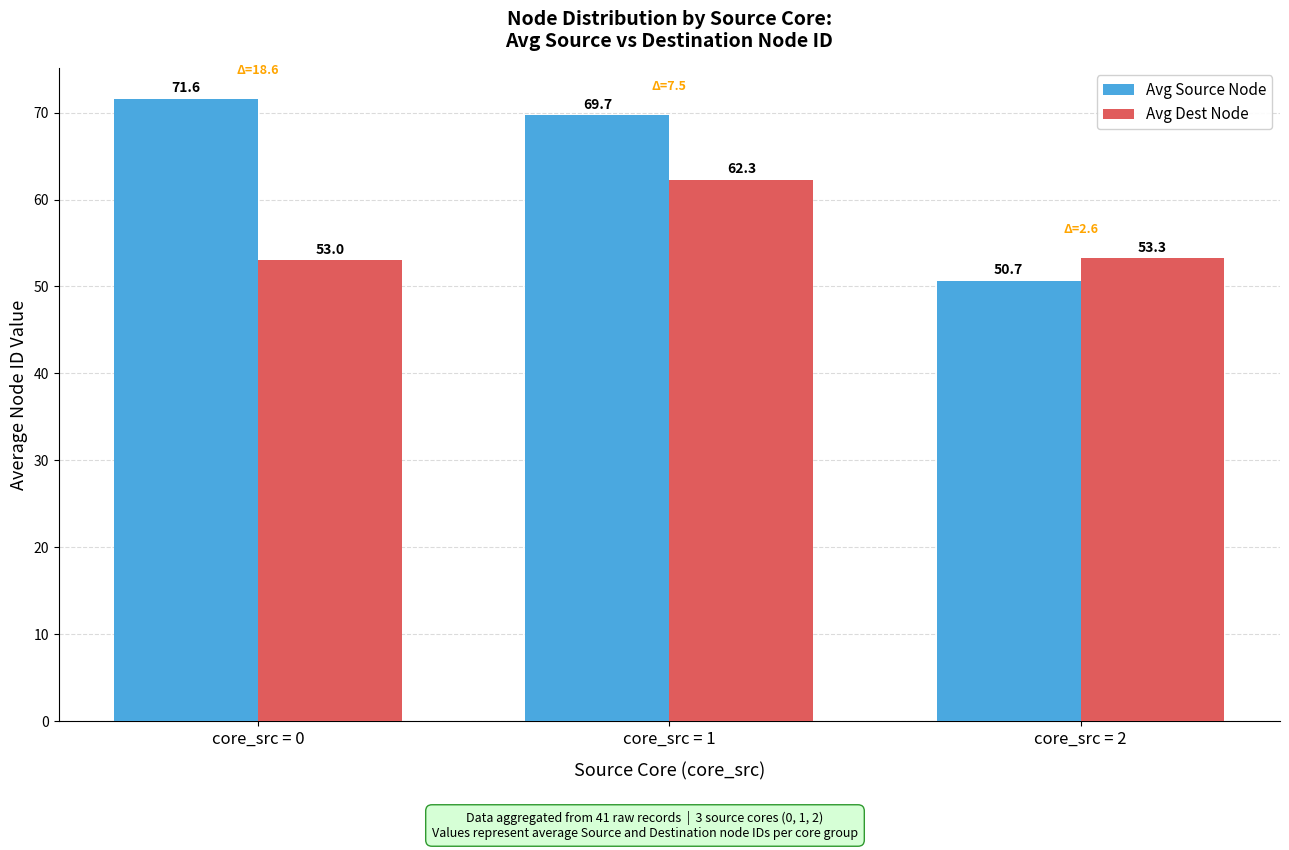

What is the sum of all Avg Dest Node values?

168.5